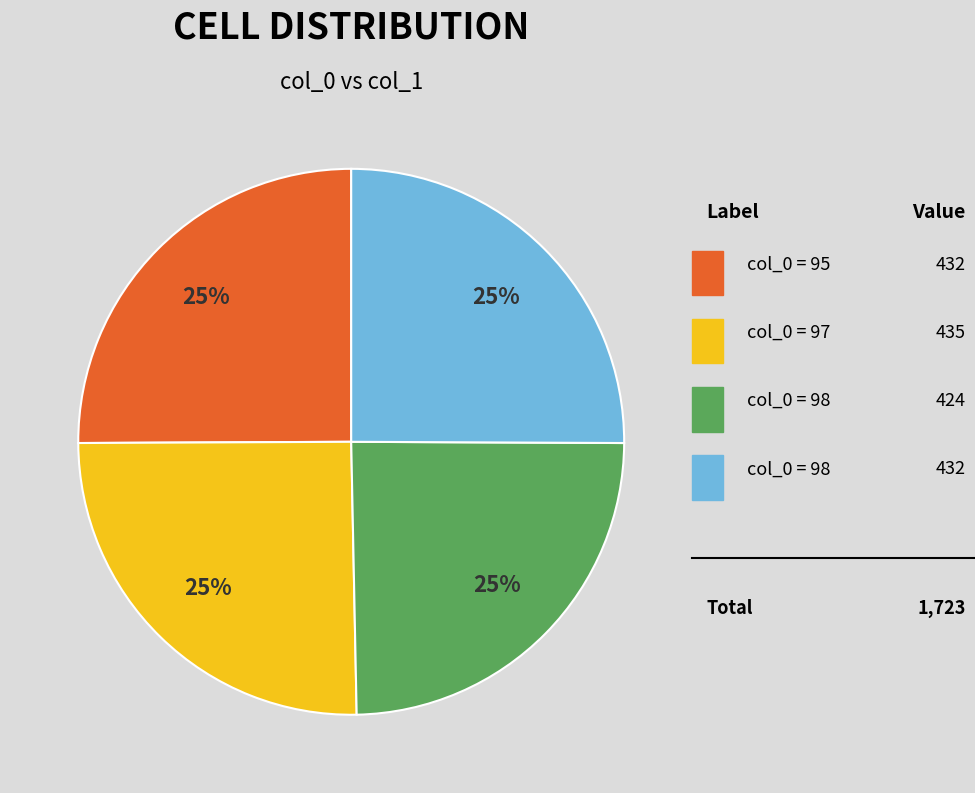

How many slices are in this pie chart?

4